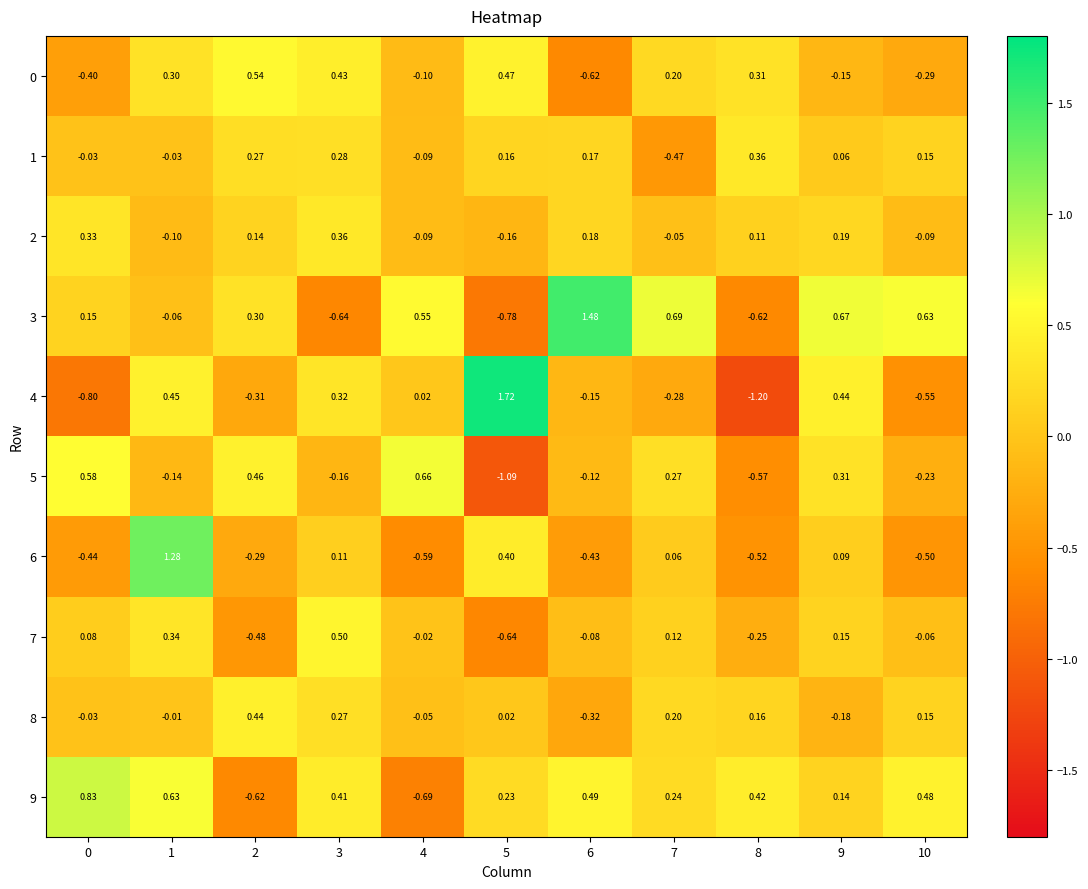

Count the number of data series in this chart.

10